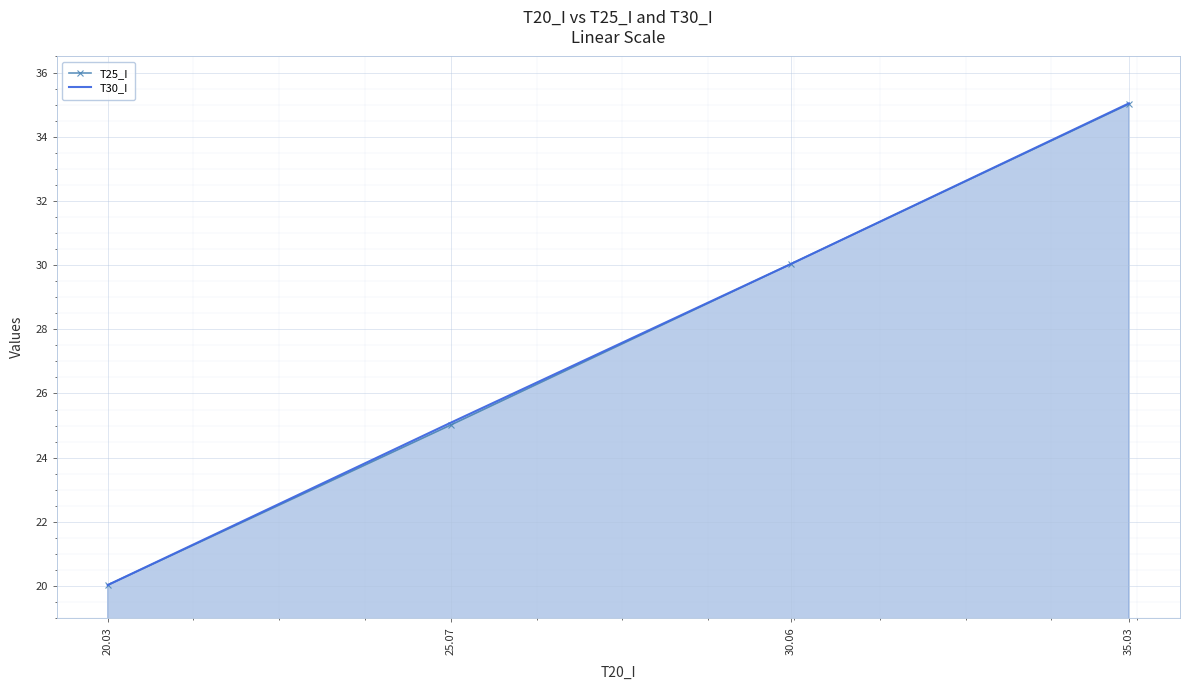

What is the difference between the maximum and minimum values in the T30_I series?

15.0